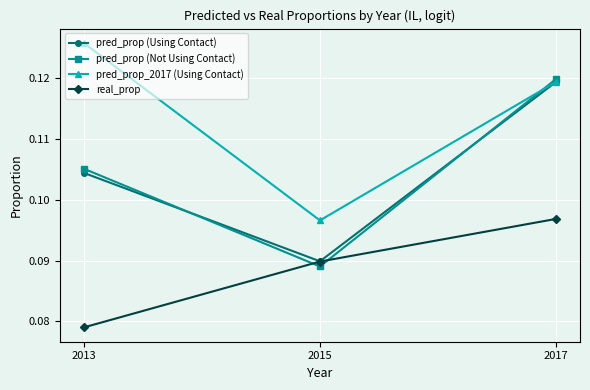

Which category has the highest value across all series?

2013